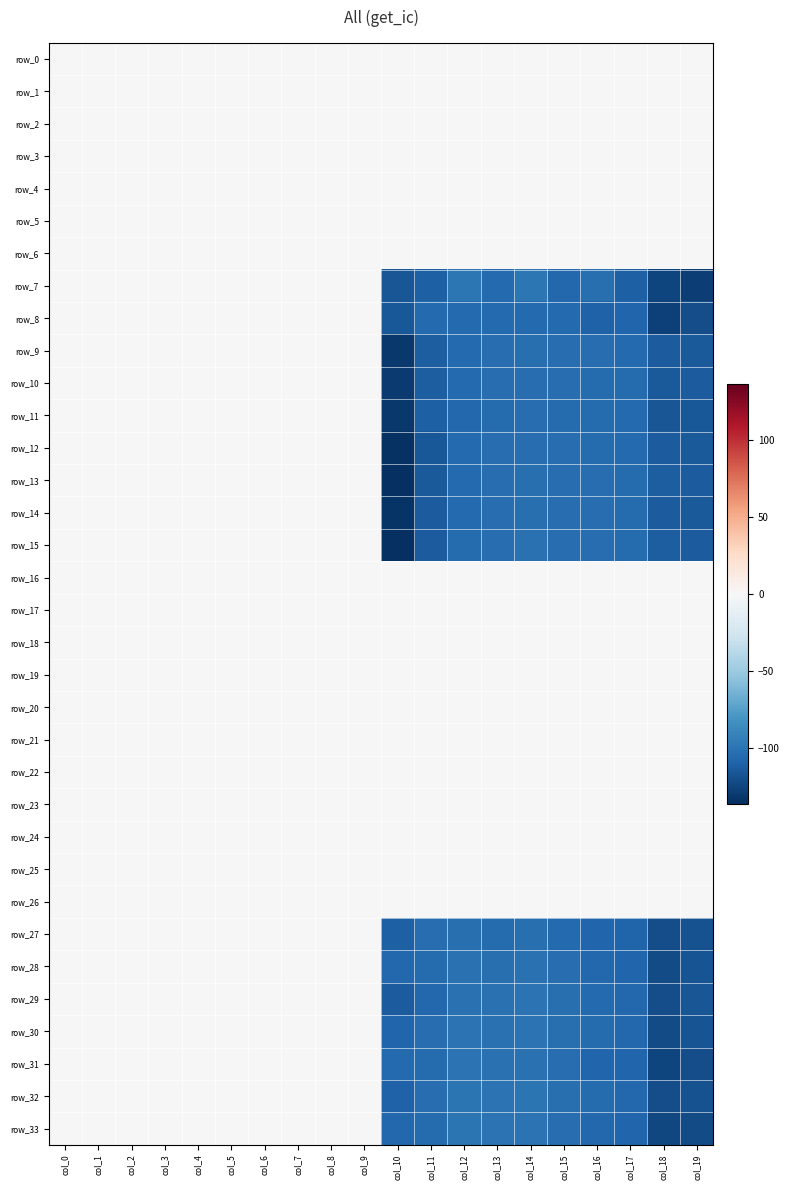

Which category has the lowest value in the row_22 series?

col_0